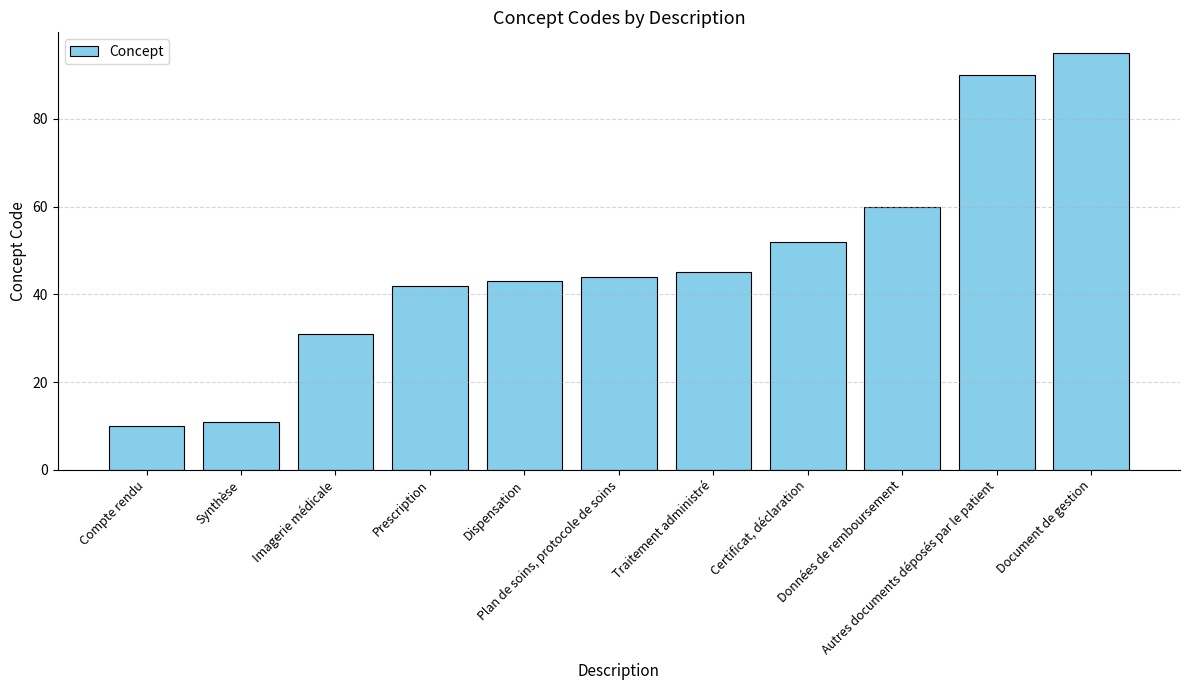

What is the sum of all values?

523